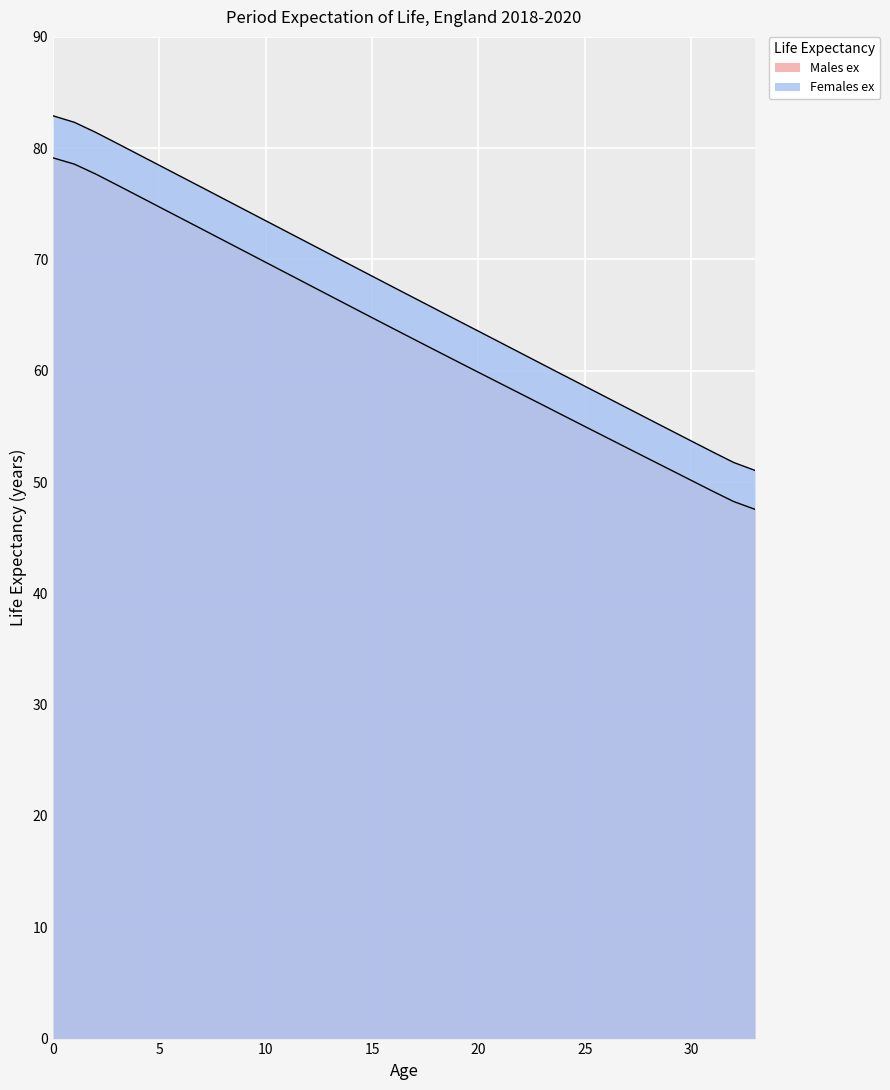

What is the approximate value of Females ex at 29?

54.7